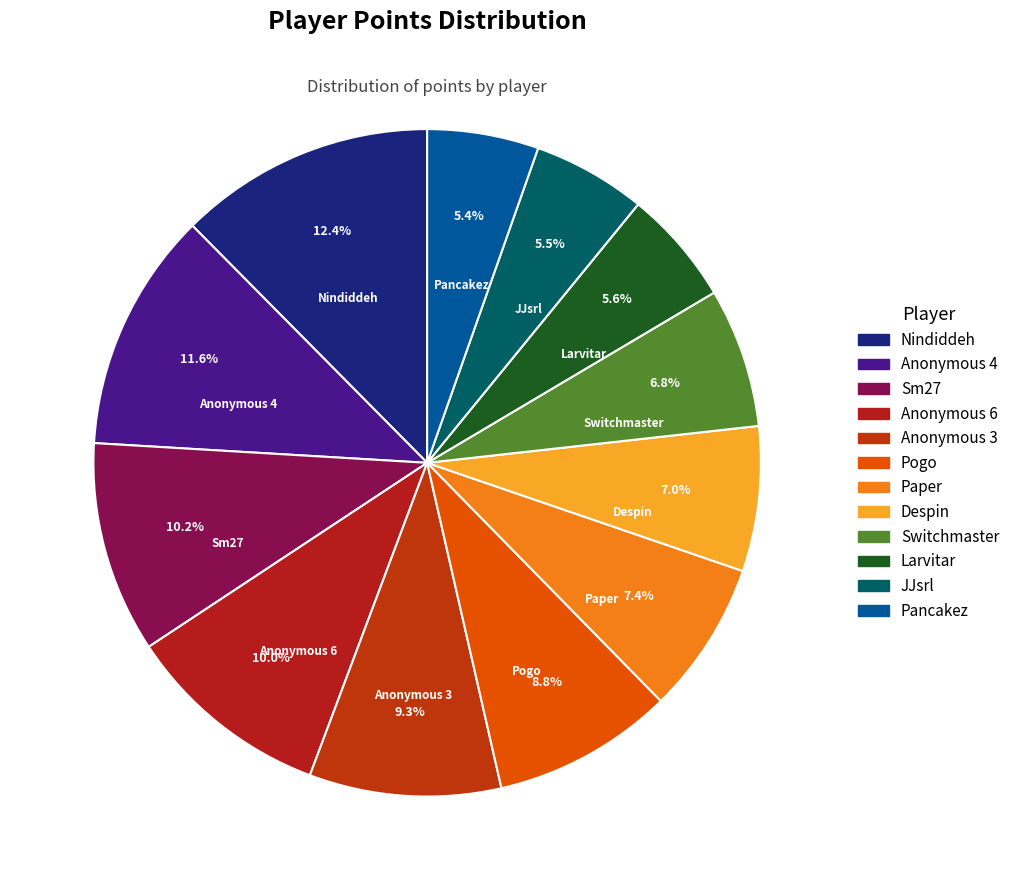

To the nearest percent, what is the average slice percentage?

8%